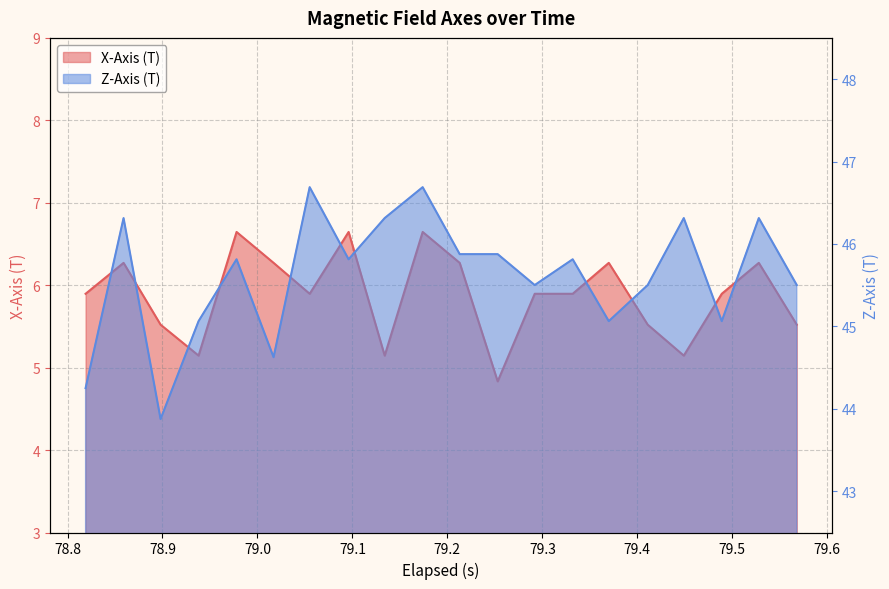

Is the value of X-Axis (T) at 79.0 greater than the value of Z-Axis (T) at 78.7?

No